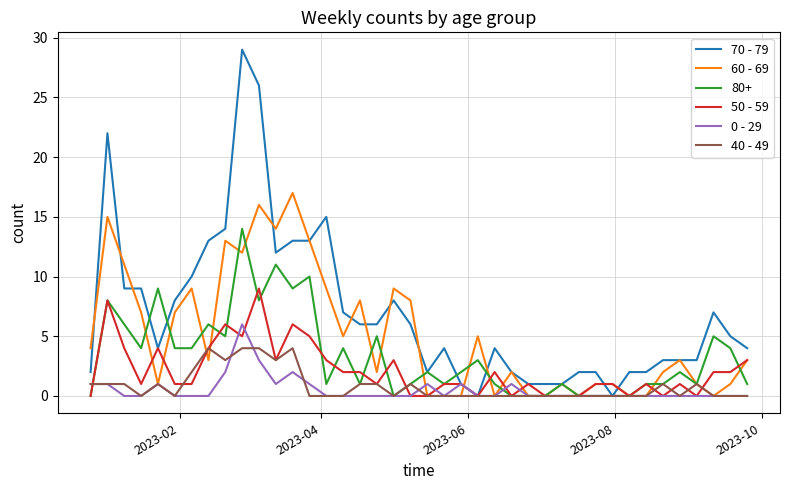

Which series has the widest spread of values?

70 - 79